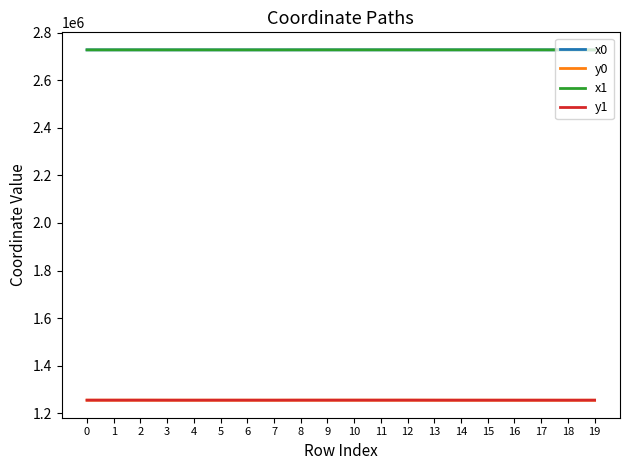

At how many categories does at least one series exceed 1792585?

20